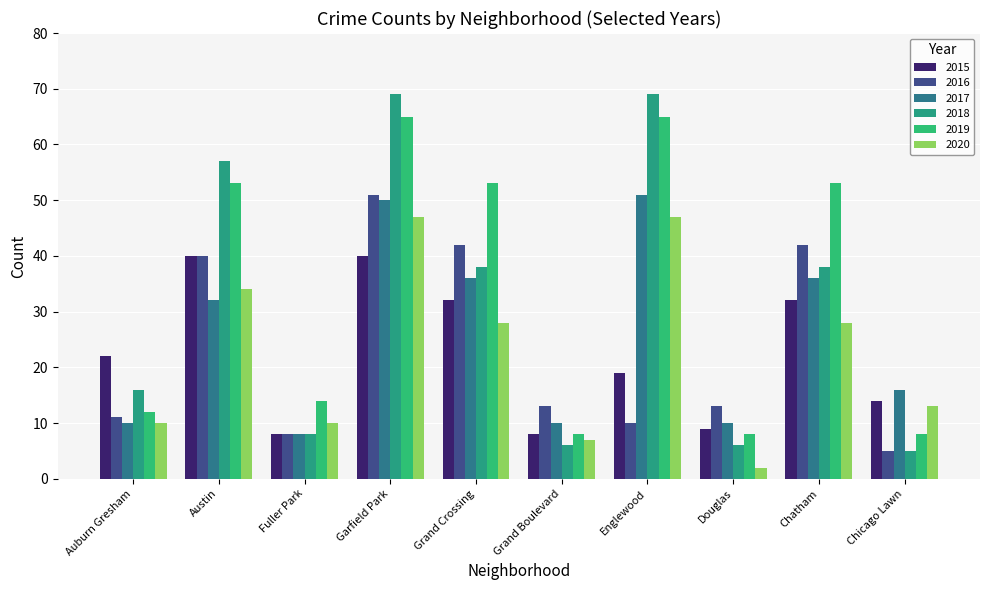

How many groups of bars are there?

10